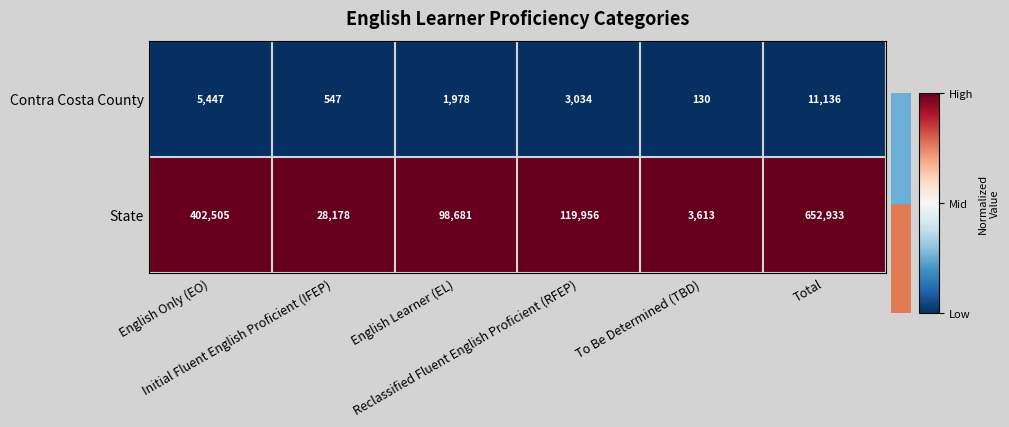

Between English Only (EO) and To Be Determined (TBD), which series saw the biggest shift?

State